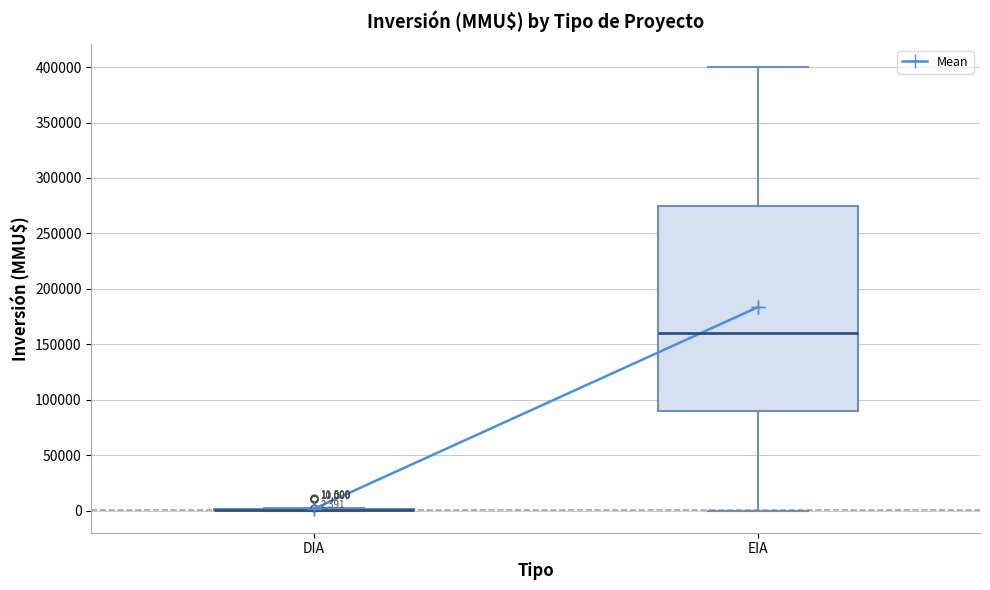

Which box is the tallest, from its lower edge to its upper edge?

EIA